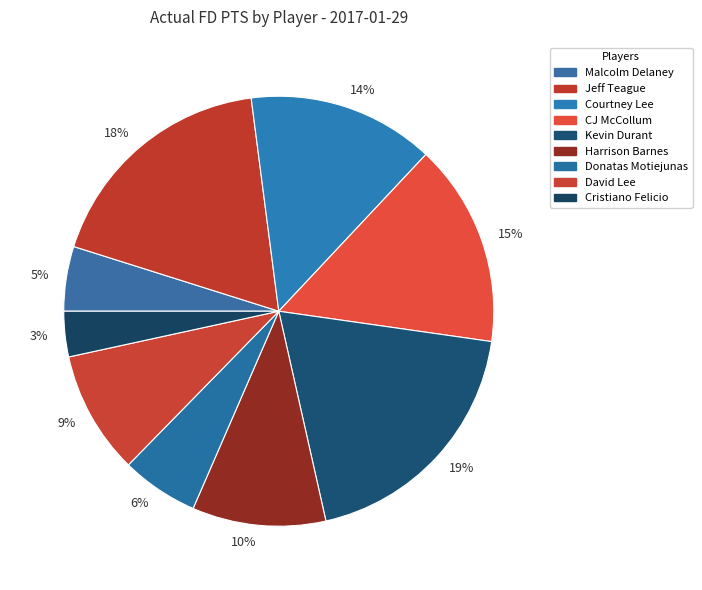

Which category has the smallest portion of the pie?

3%